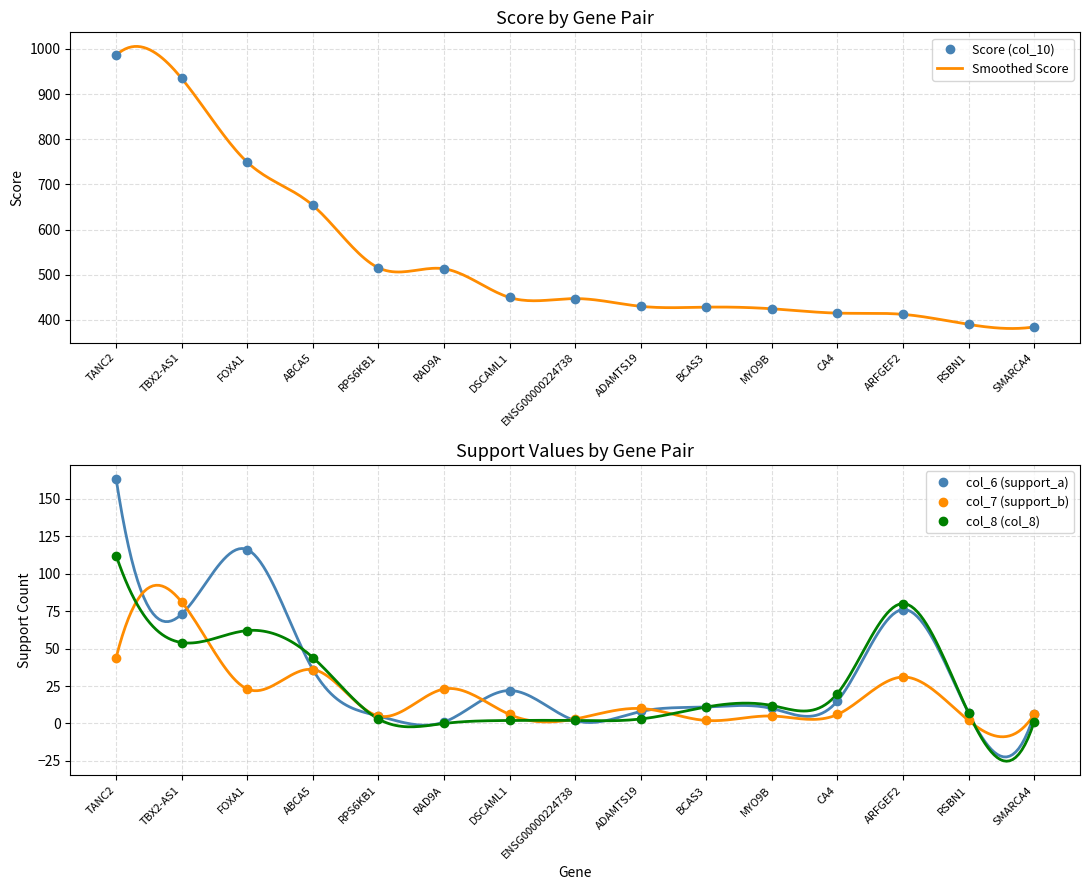

How many interior local peaks does the col_8 (col_8) series have?

2